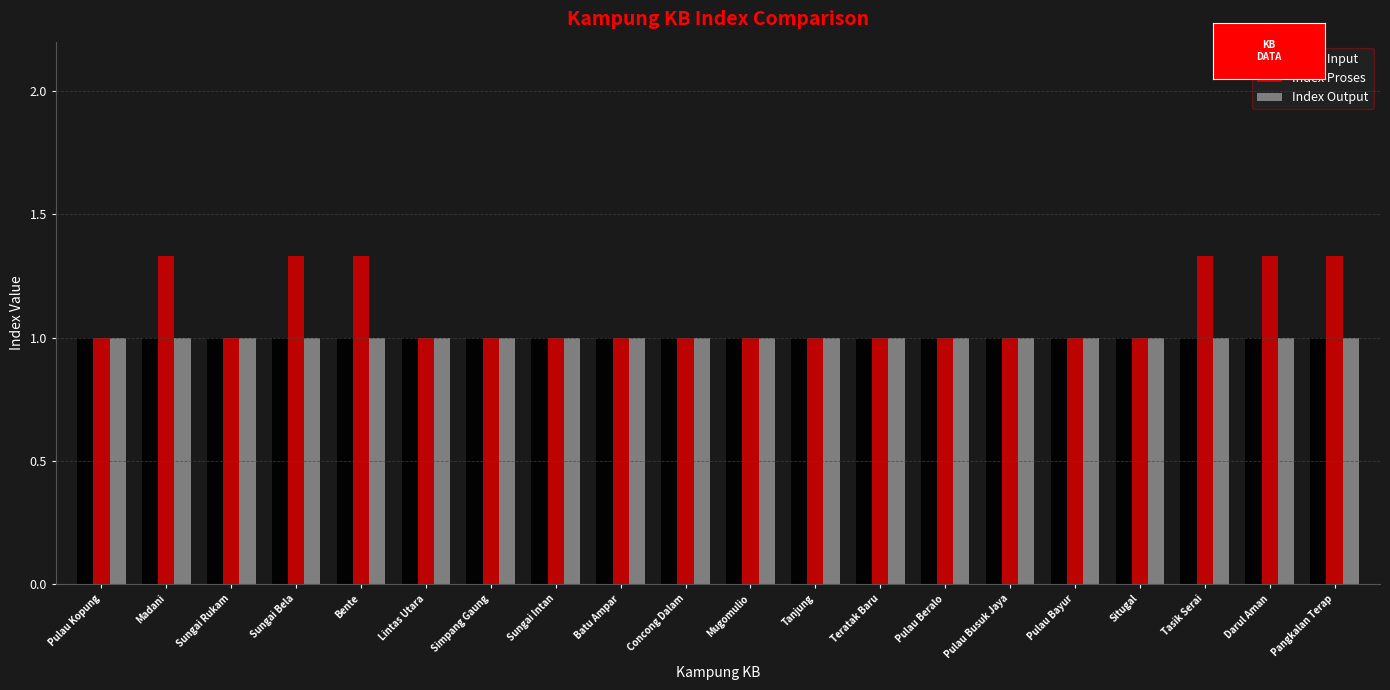

What is the total value across all series at Concong Dalam?

3.0